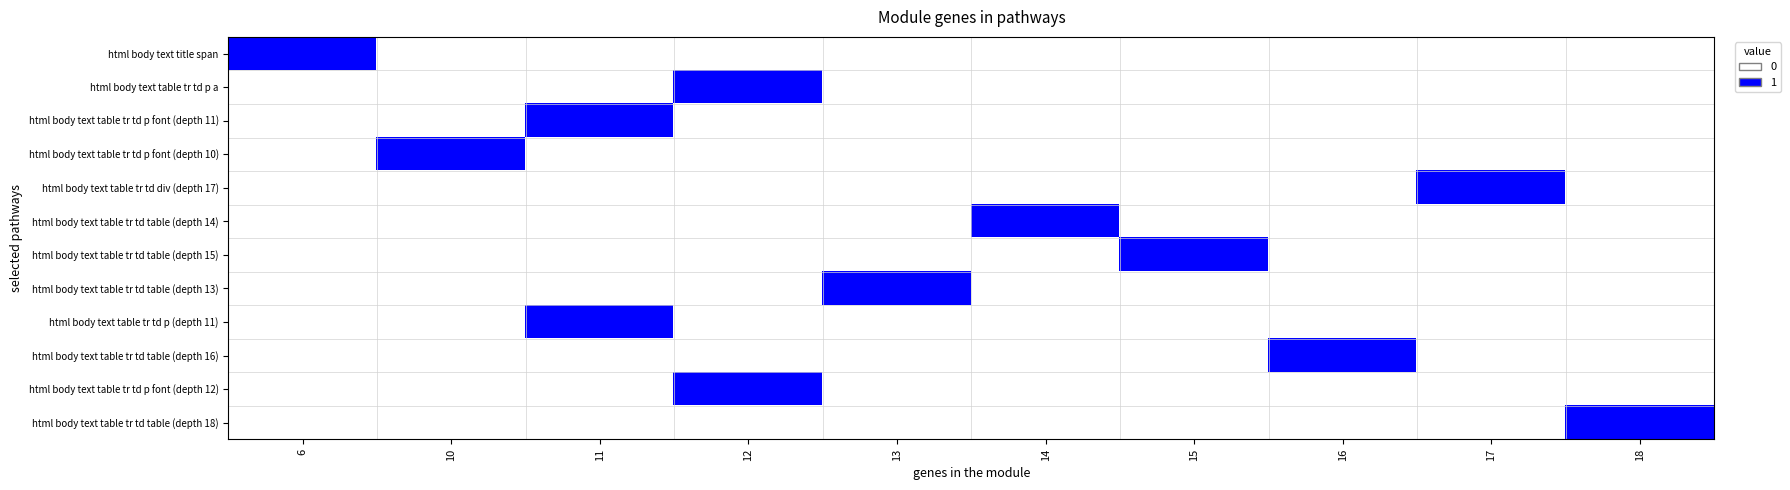

Which label corresponds to the smallest value in the chart?

10